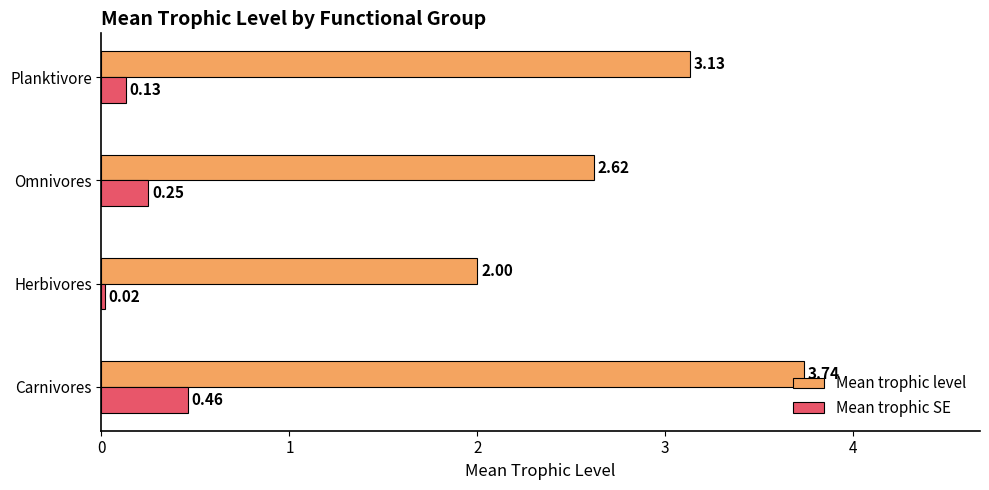

What is the spread (max minus min) of values at Planktivore?

3.0